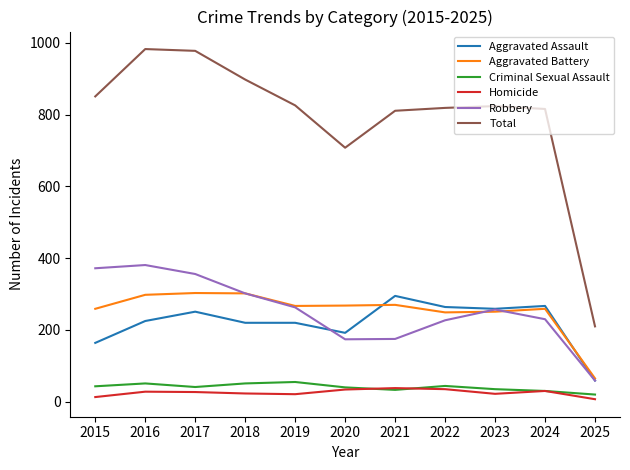

Count the number of data series in this chart.

6